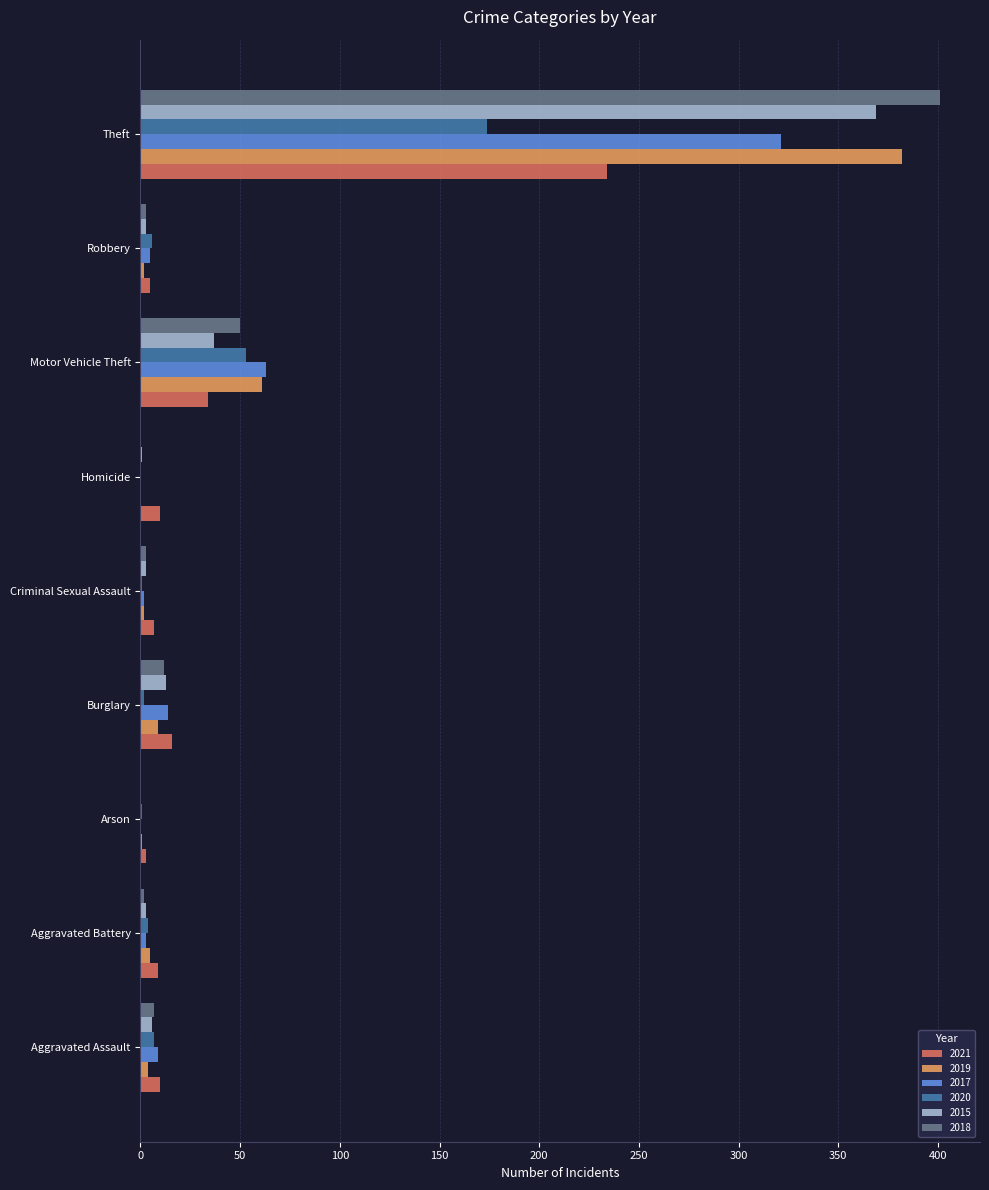

Where is 2020 nearest to the value 87?

Motor Vehicle Theft